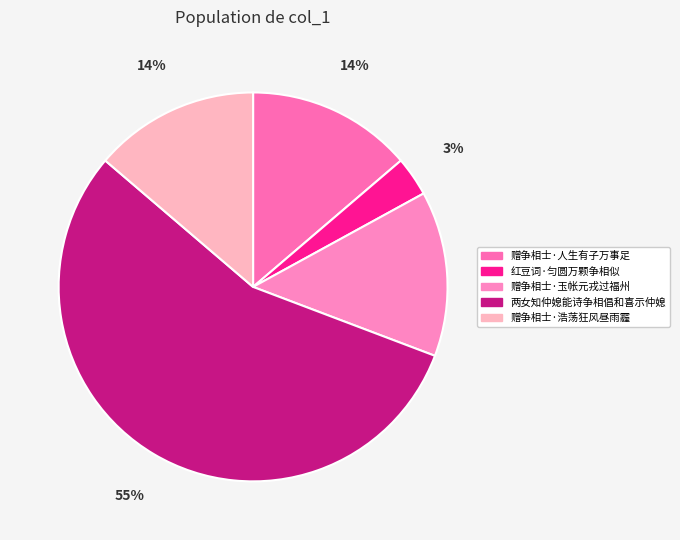

What percentage is NOT represented by 两女知仲媳能诗争相倡和喜示仲媳?

44.5%